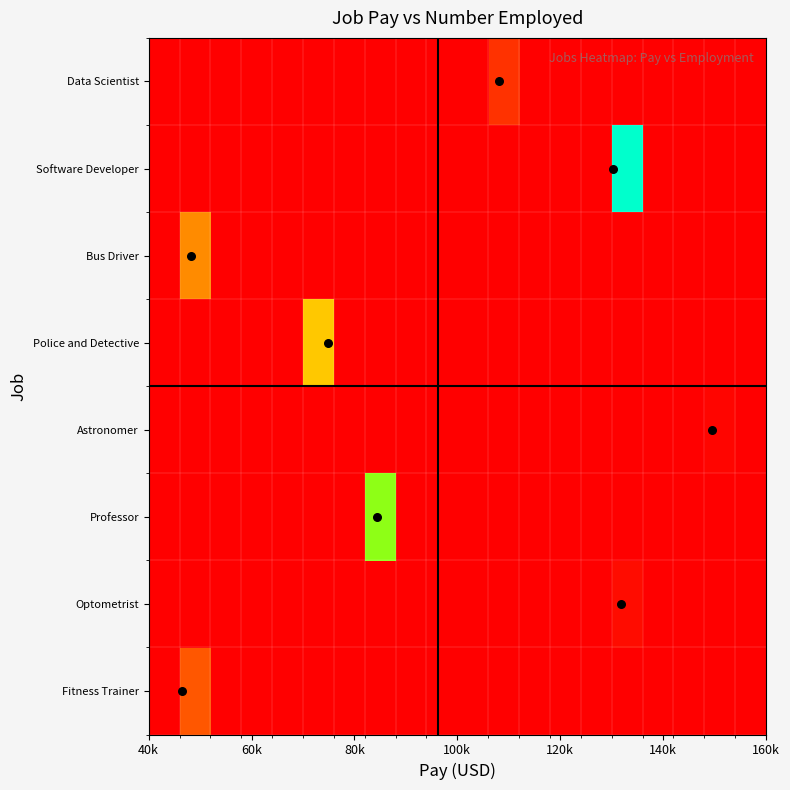

How many series are shown in this chart?

8